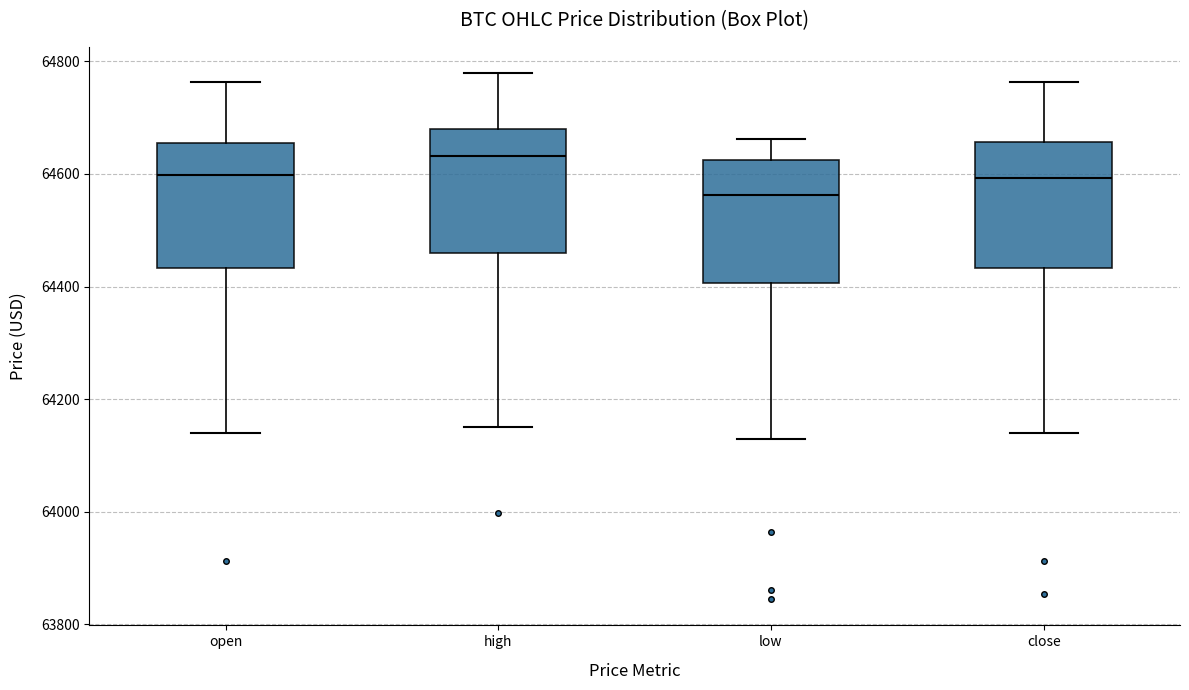

Reading left to right, read every box against the y-axis: the position of its median line, the range the box covers, and the ends of its whiskers. The values are not printed on the chart, so give them approximately, as read against the axis.

open: median 64600, box 64440 to 64660, whiskers 64140 to 64760
high: median 64640, box 64460 to 64680, whiskers 64160 to 64780
low: median 64560, box 64400 to 64620, whiskers 64120 to 64660
close: median 64600, box 64440 to 64660, whiskers 64140 to 64760